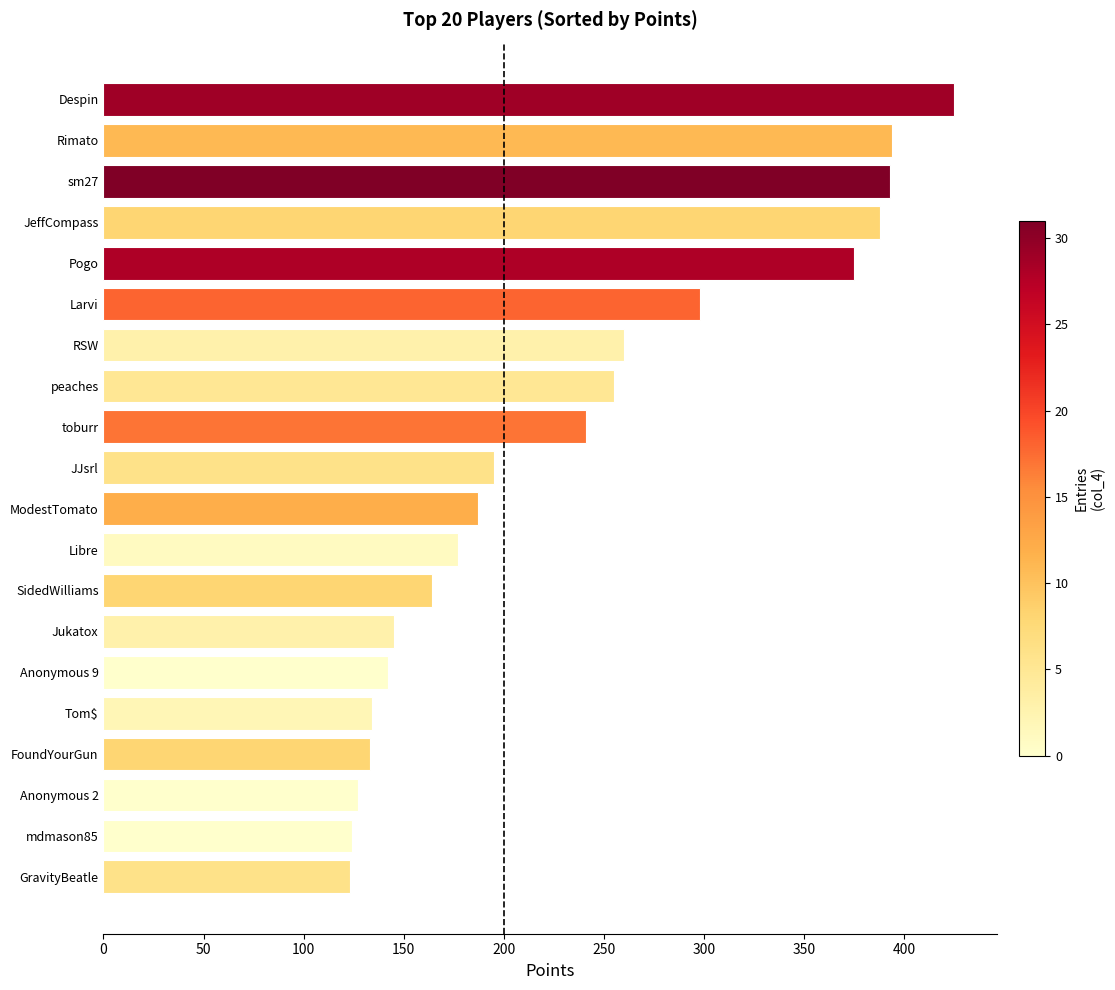

How many data points are less than 195?

10